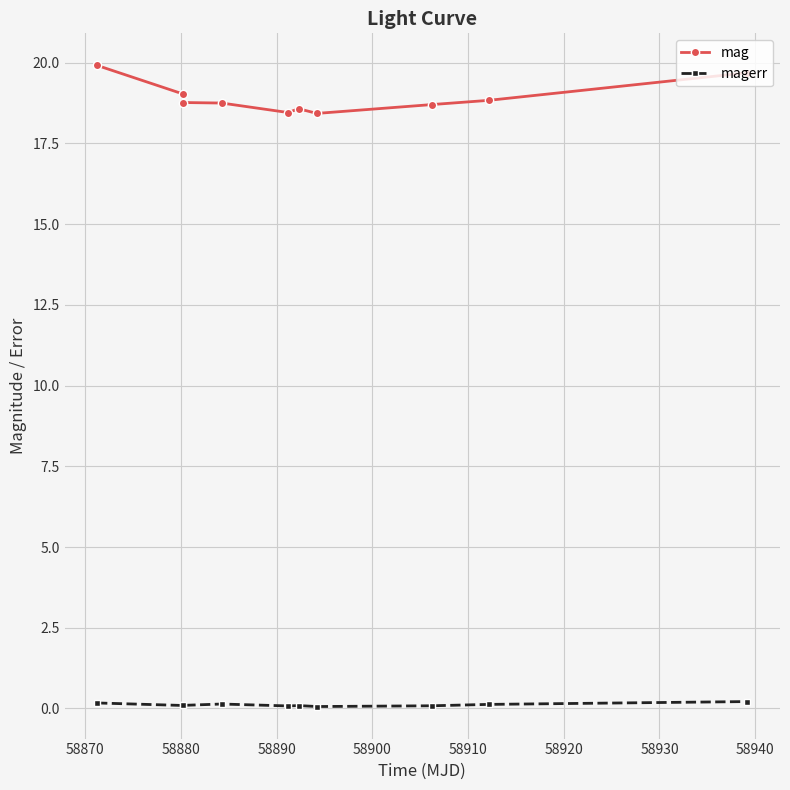

How many data points does each series have?

10